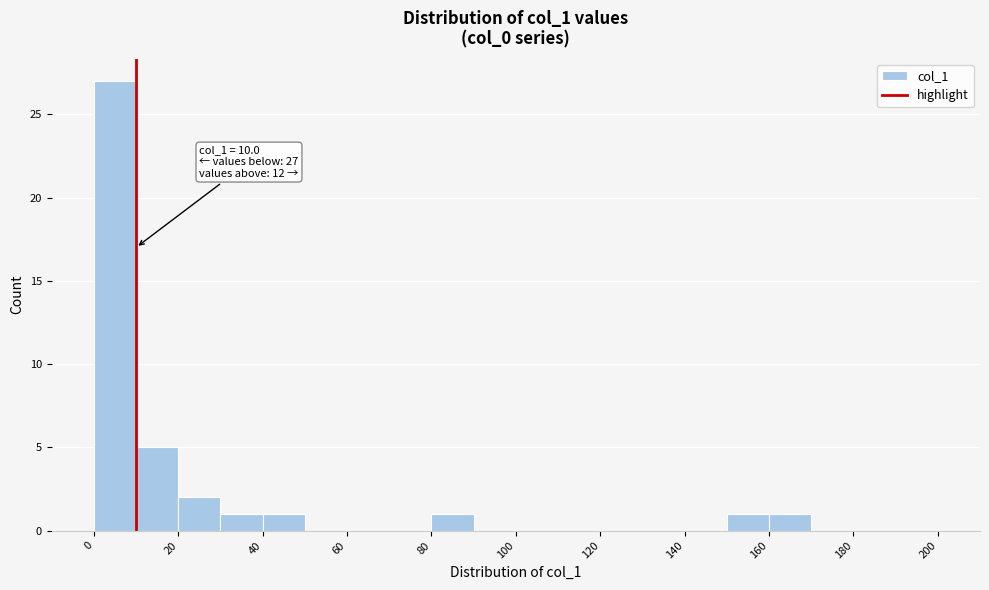

Over which range of the x-axis is the bar tallest?

0 to 10